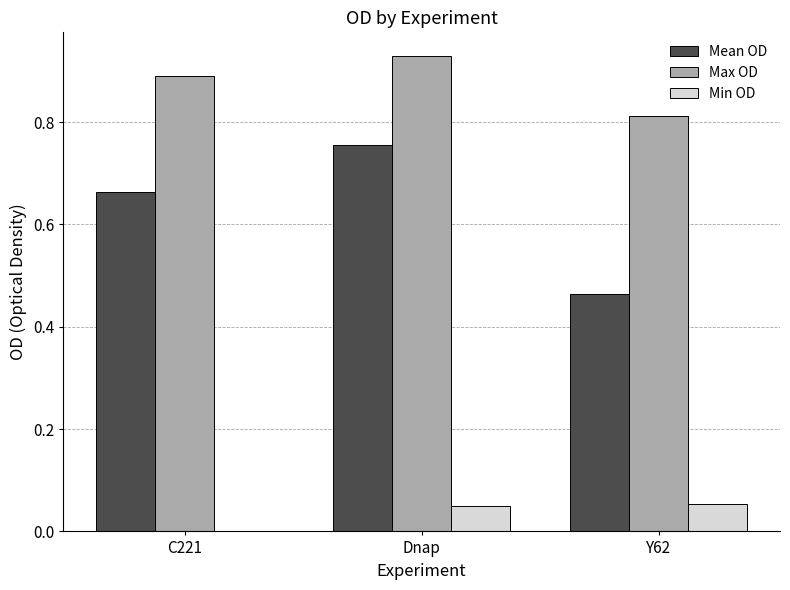

What is the total value across all series at Y62?

1.3